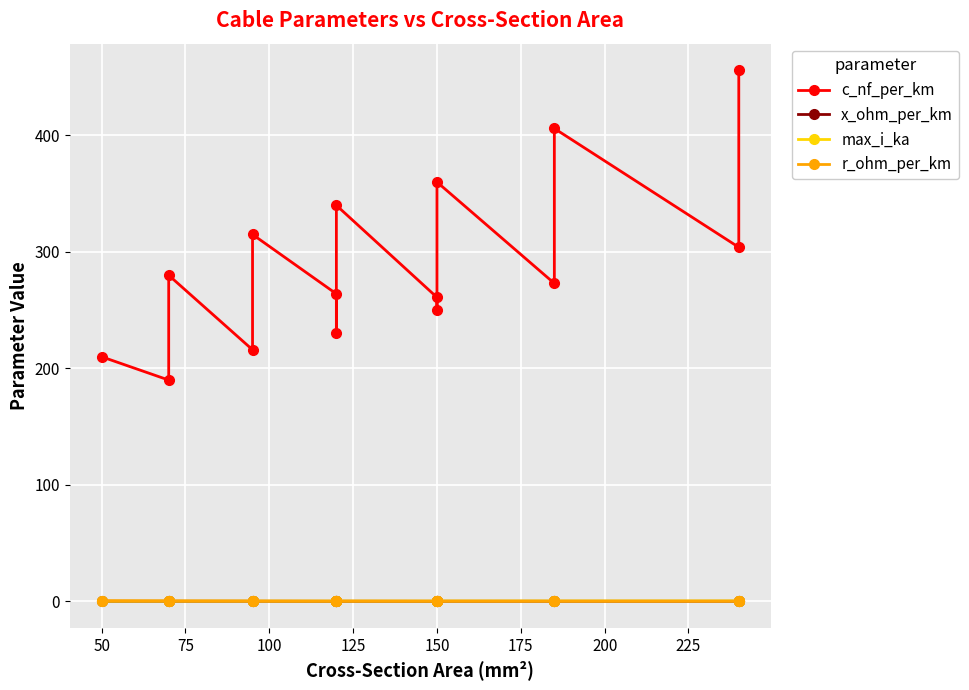

True or false: r_ohm_per_km and c_nf_per_km intersect in this chart.

False